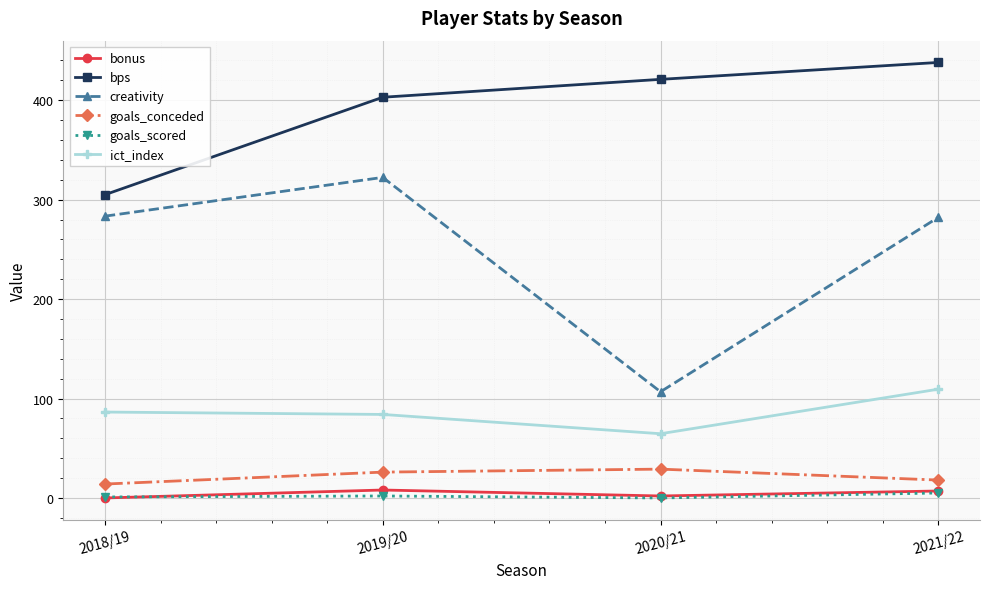

Count the bonus values in the range 2 to 8.

3